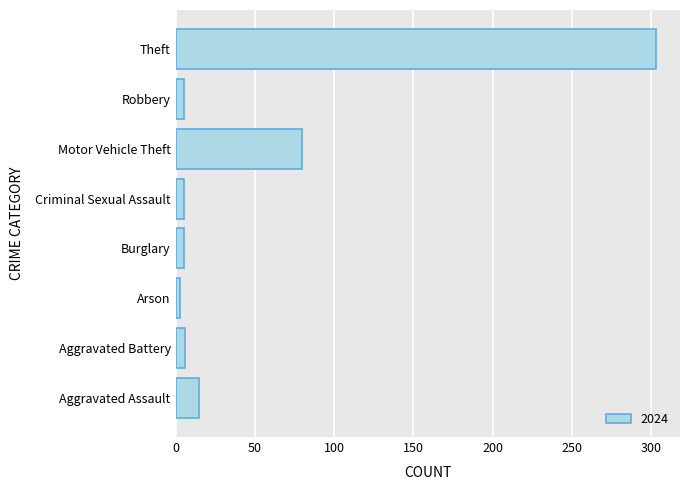

Where is the data nearest to the value 153?

Motor Vehicle Theft